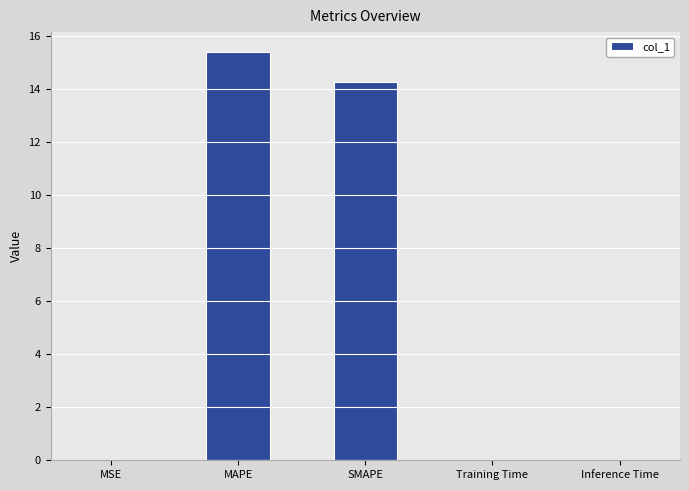

What is the sum of all values?

29.7